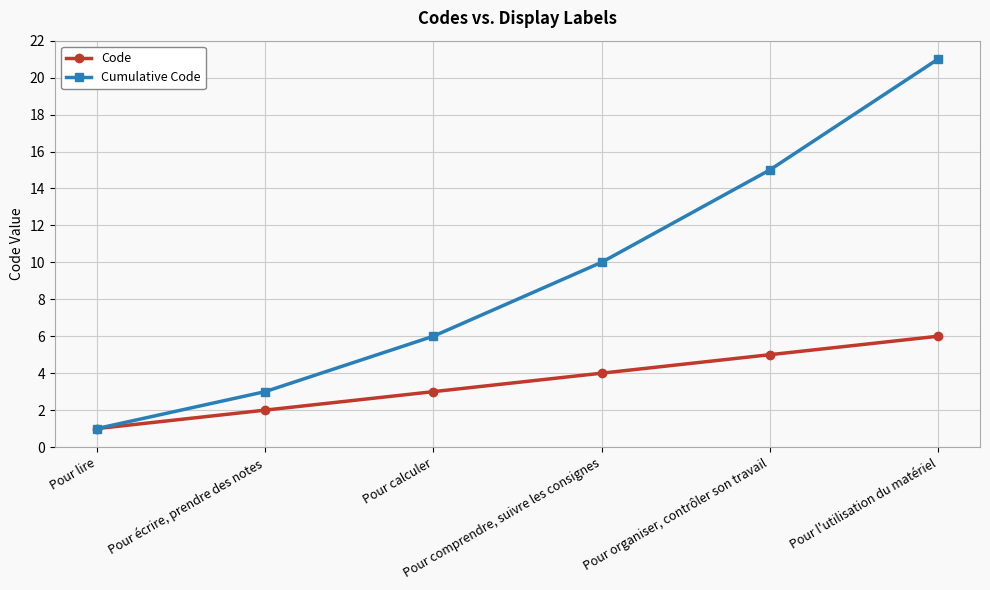

True or false: Cumulative Code has more than 0 points higher than both neighbors.

False